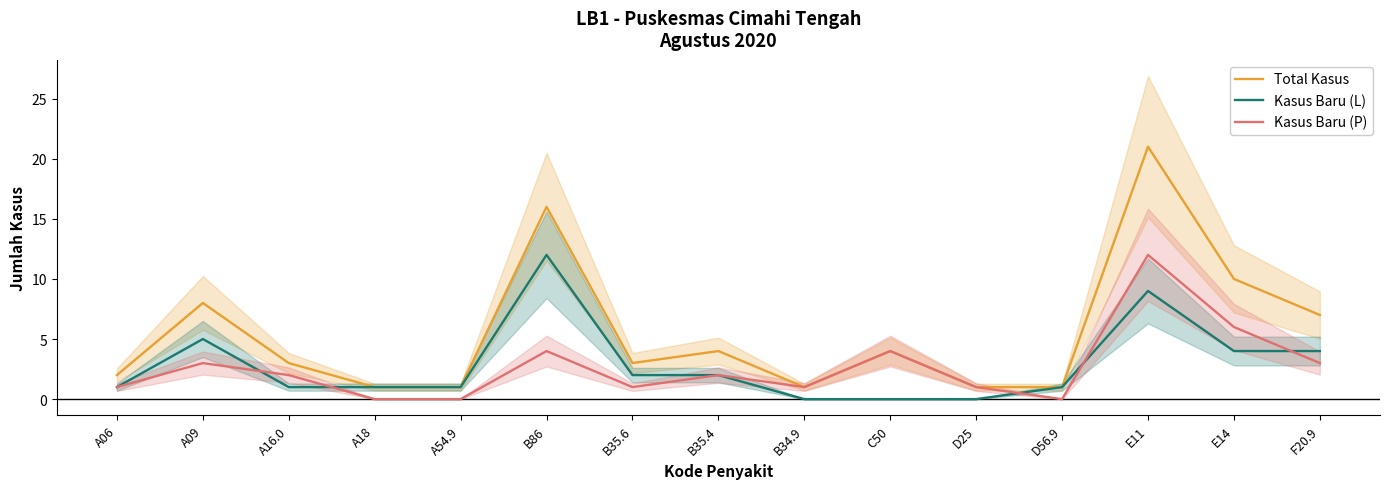

What is the total value across all series at C50?

8